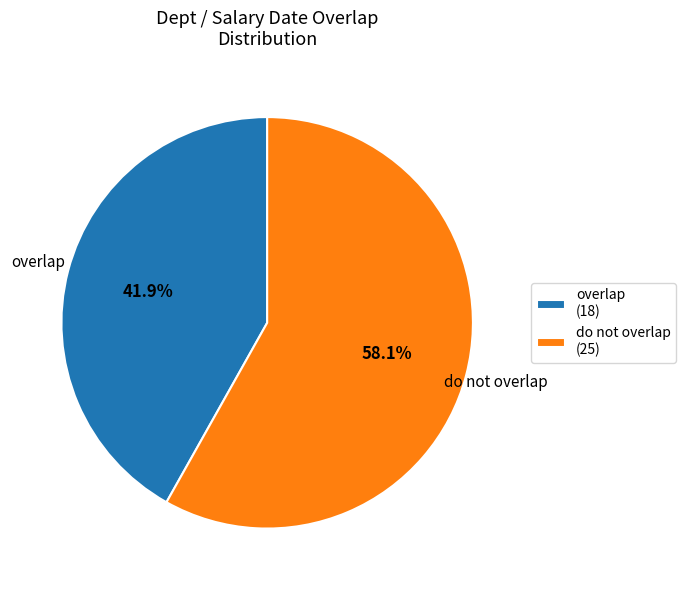

How many segments does this pie chart have?

2